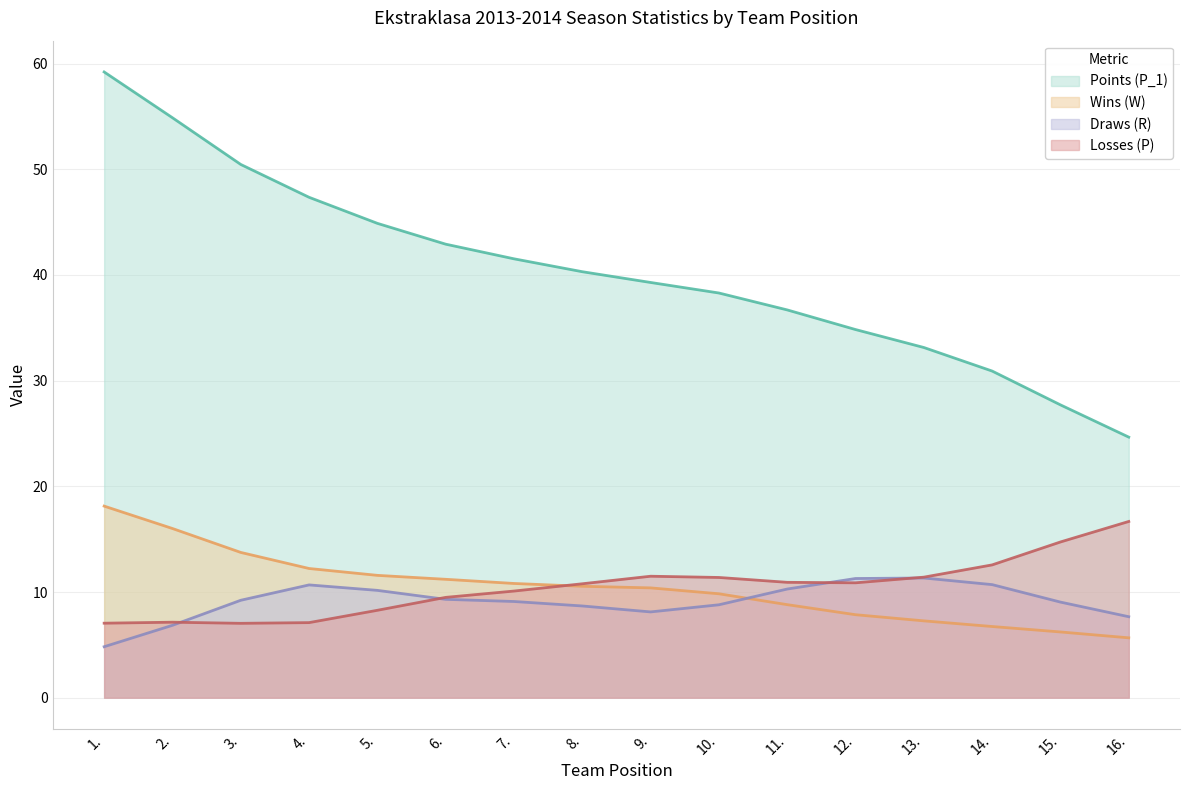

What is the difference between the maximum and minimum values in the Draws (R) series?

6.5